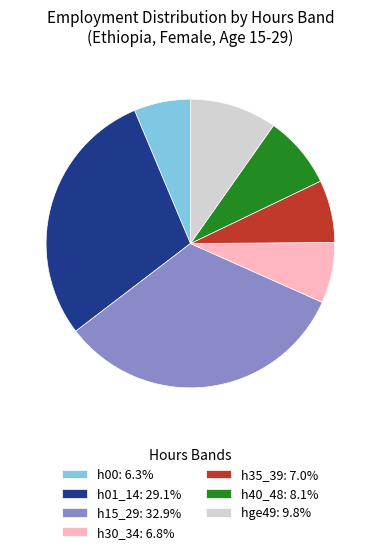

How many slices are in this pie chart?

7